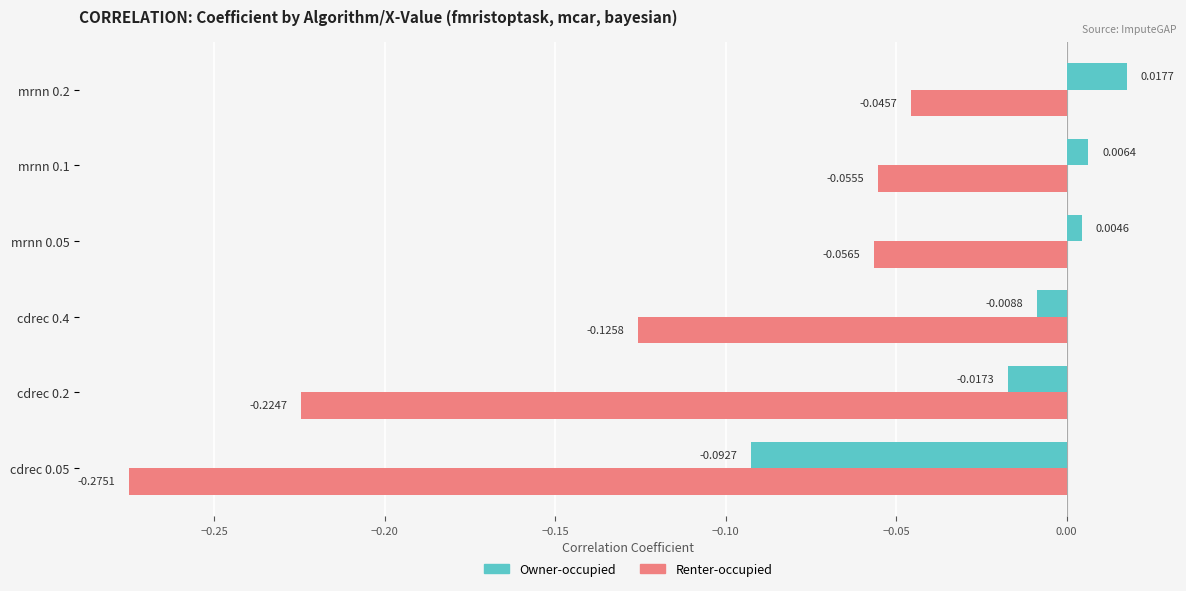

Which series changed the most between cdrec 0.05 and mrnn 0.05?

Renter-occupied